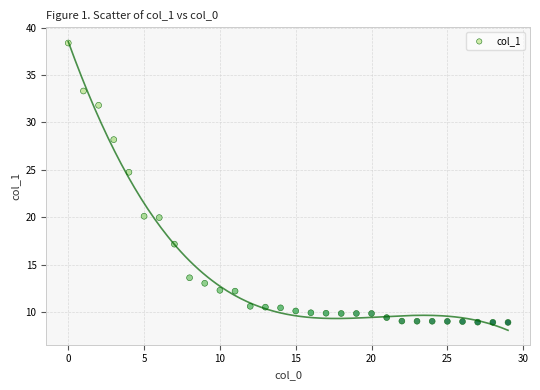

What is the range of Y values (max minus min)?

29.5